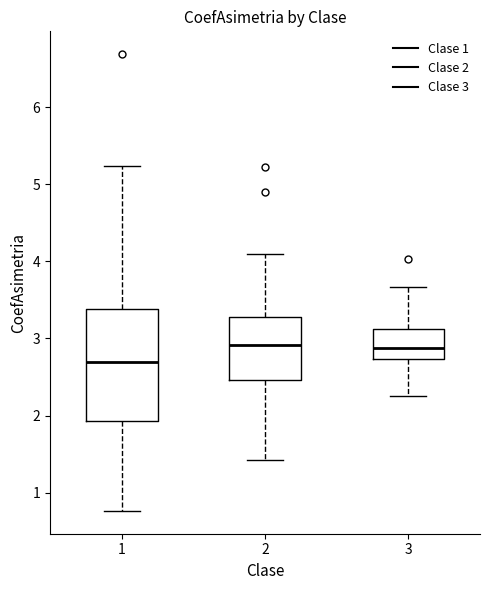

Reading left to right, read every box against the y-axis: the position of its median line, the range the box covers, and the ends of its whiskers. The values are not printed on the chart, so give them approximately, as read against the axis.

1: median 2.7, box 1.9 to 3.4, whiskers 0.8 to 5.2
2: median 2.9, box 2.5 to 3.3, whiskers 1.4 to 4.1
3: median 2.9, box 2.7 to 3.1, whiskers 2.3 to 3.7